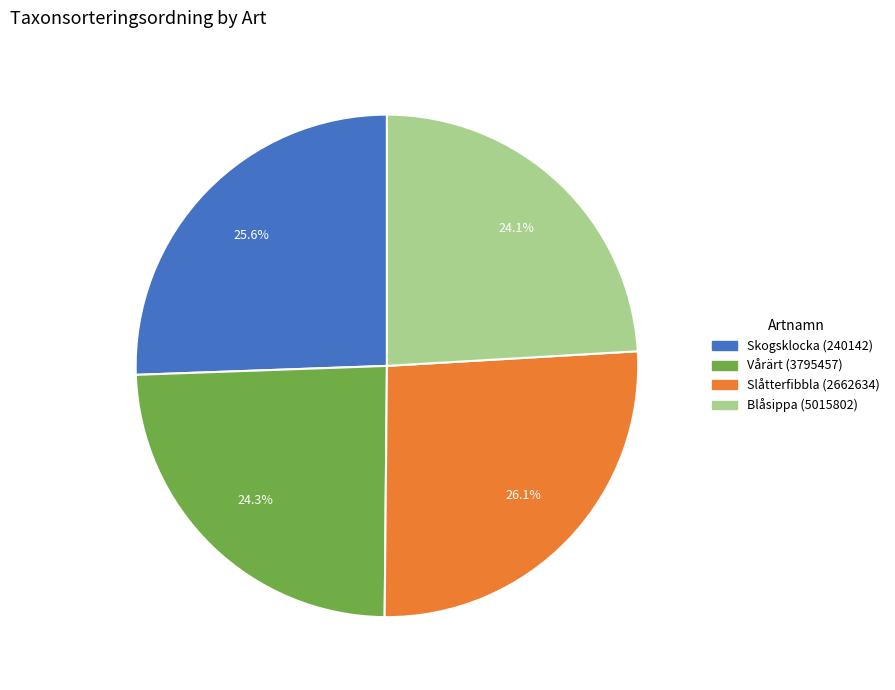

Is there any slice that represents more than half of the pie?

No